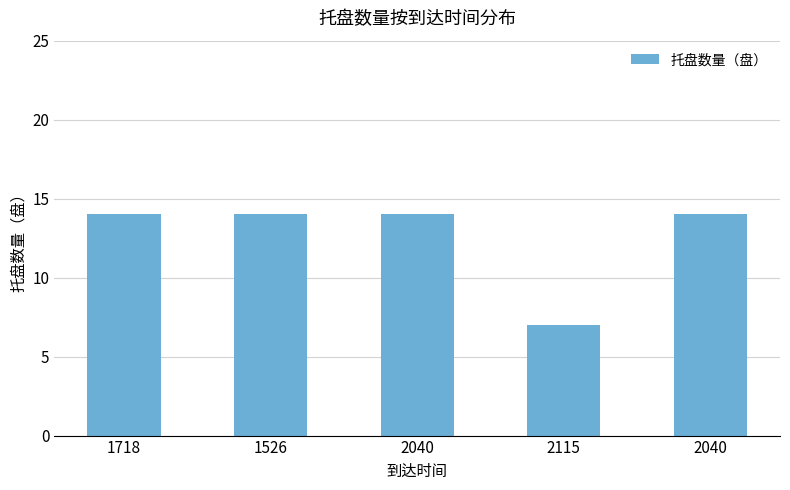

What is the value of the 2nd bar from the left?

14